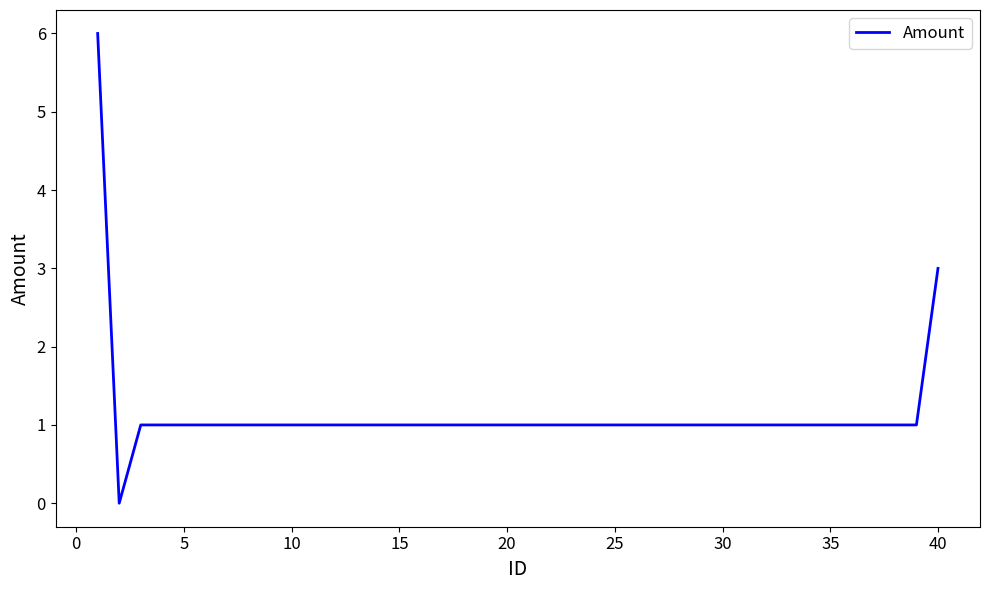

What is the difference between the maximum and minimum values?

6